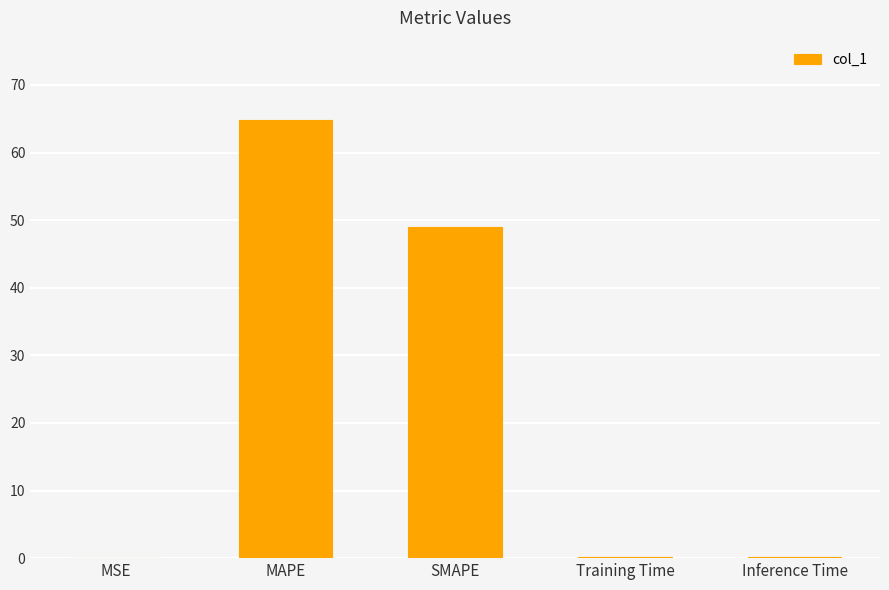

Between MAPE and MSE, which is larger?

MAPE